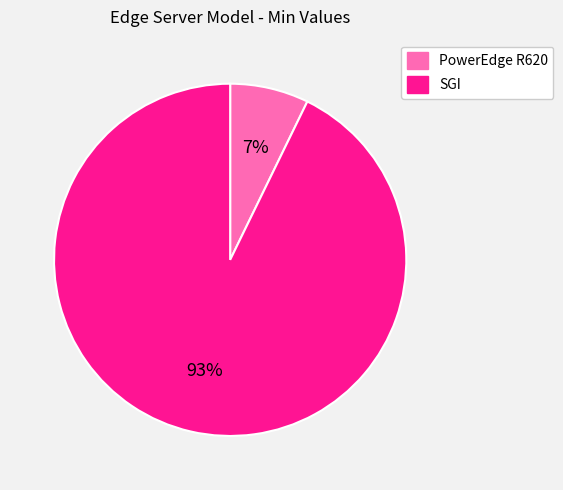

Count the number of slices in the pie.

2